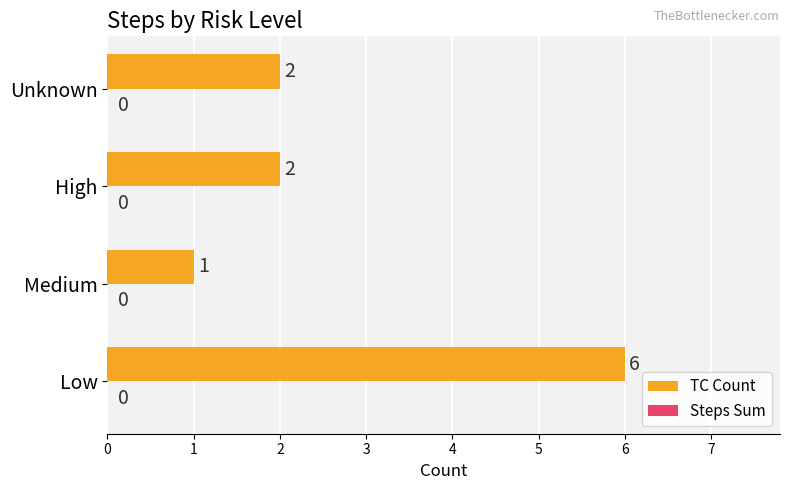

How many values are between 2 and 6?

3